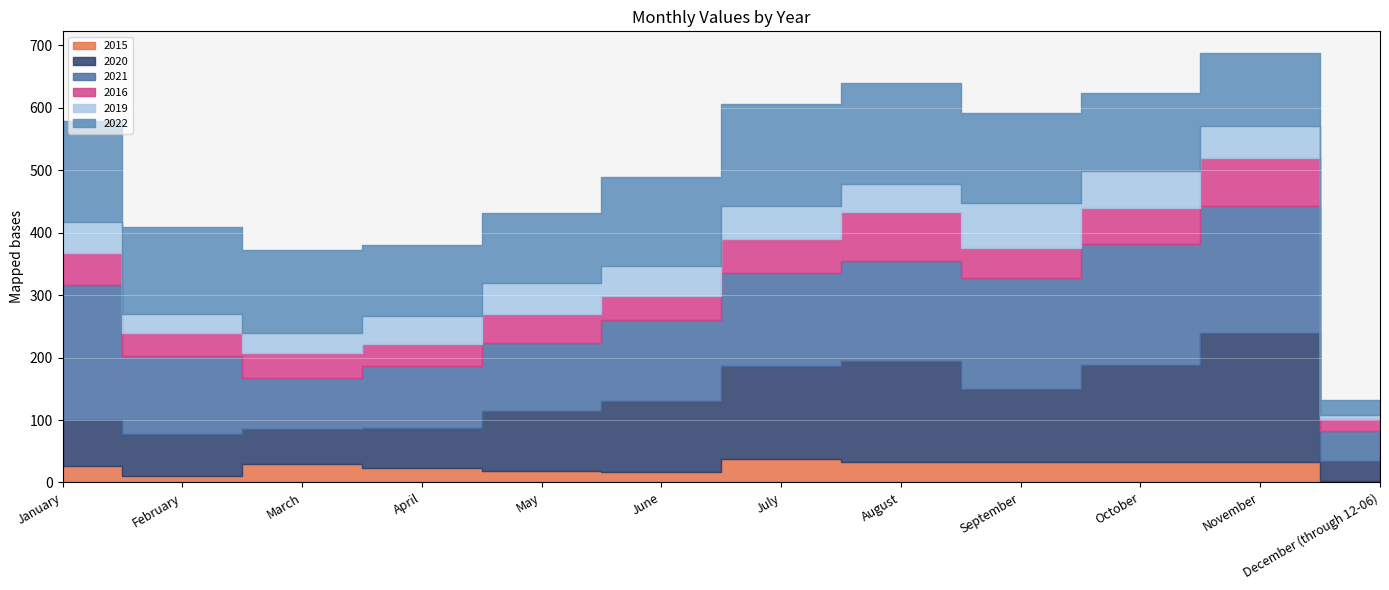

What is the label of the 3rd point from the left?

March